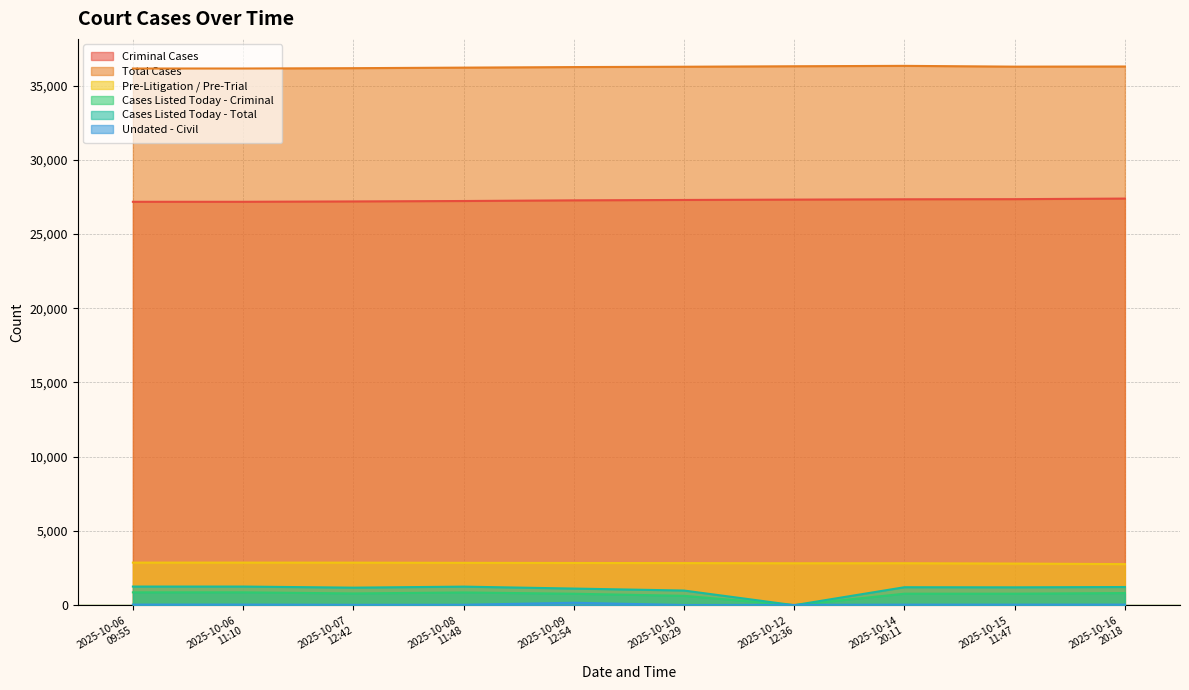

Is the value of Criminal Cases at 2025-10-15
11:47 greater than the value of Total Cases at 2025-10-06
09:55?

No